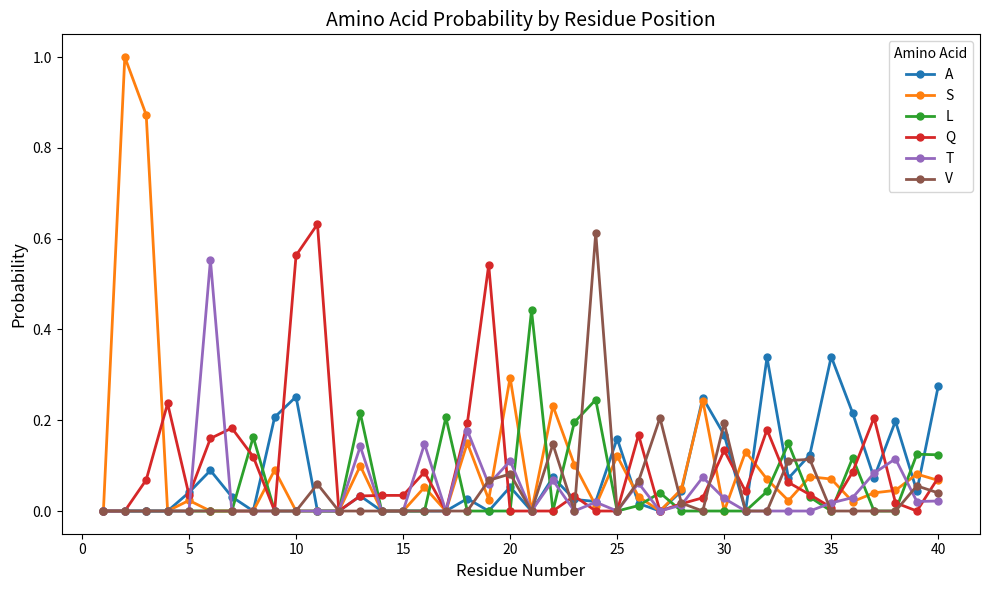

What is the greatest value displayed?

1.0